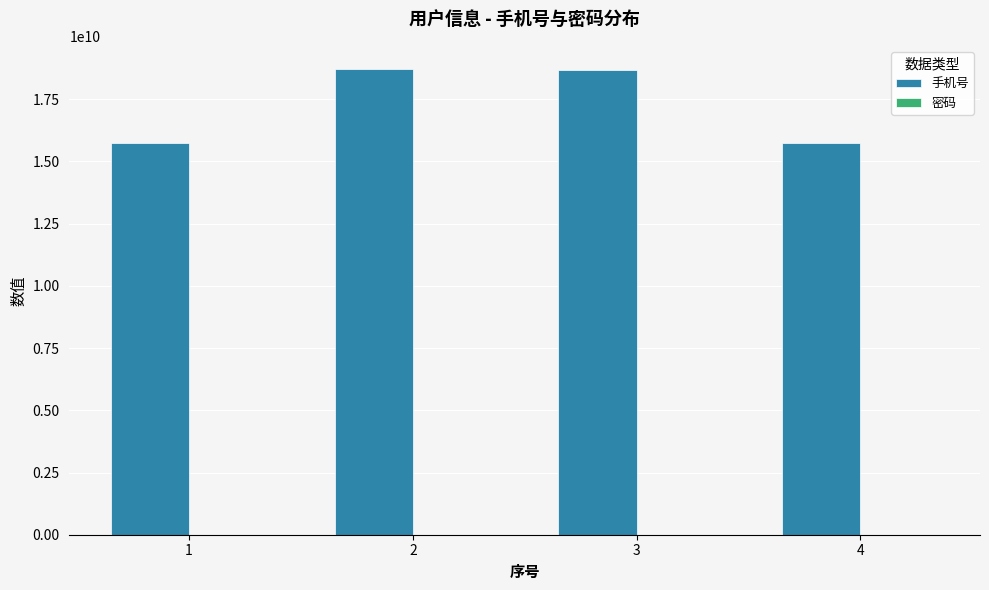

Which series changed the most between 2 and 4?

手机号